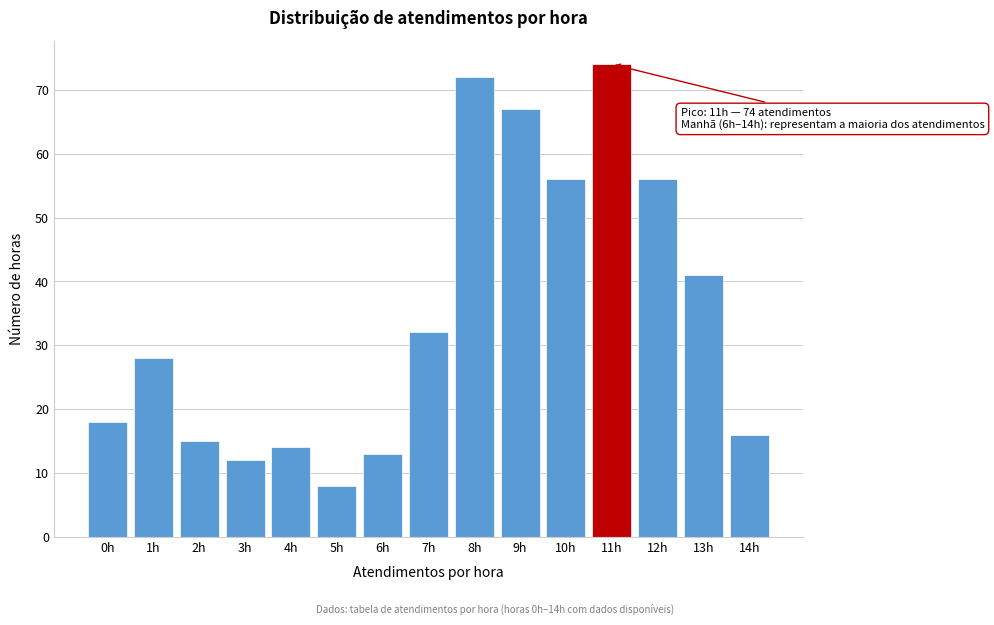

Reading left to right, what are all the values shown in this chart?

18	28	15	12	14	8	13	32	72	67	56	74	56	41	16